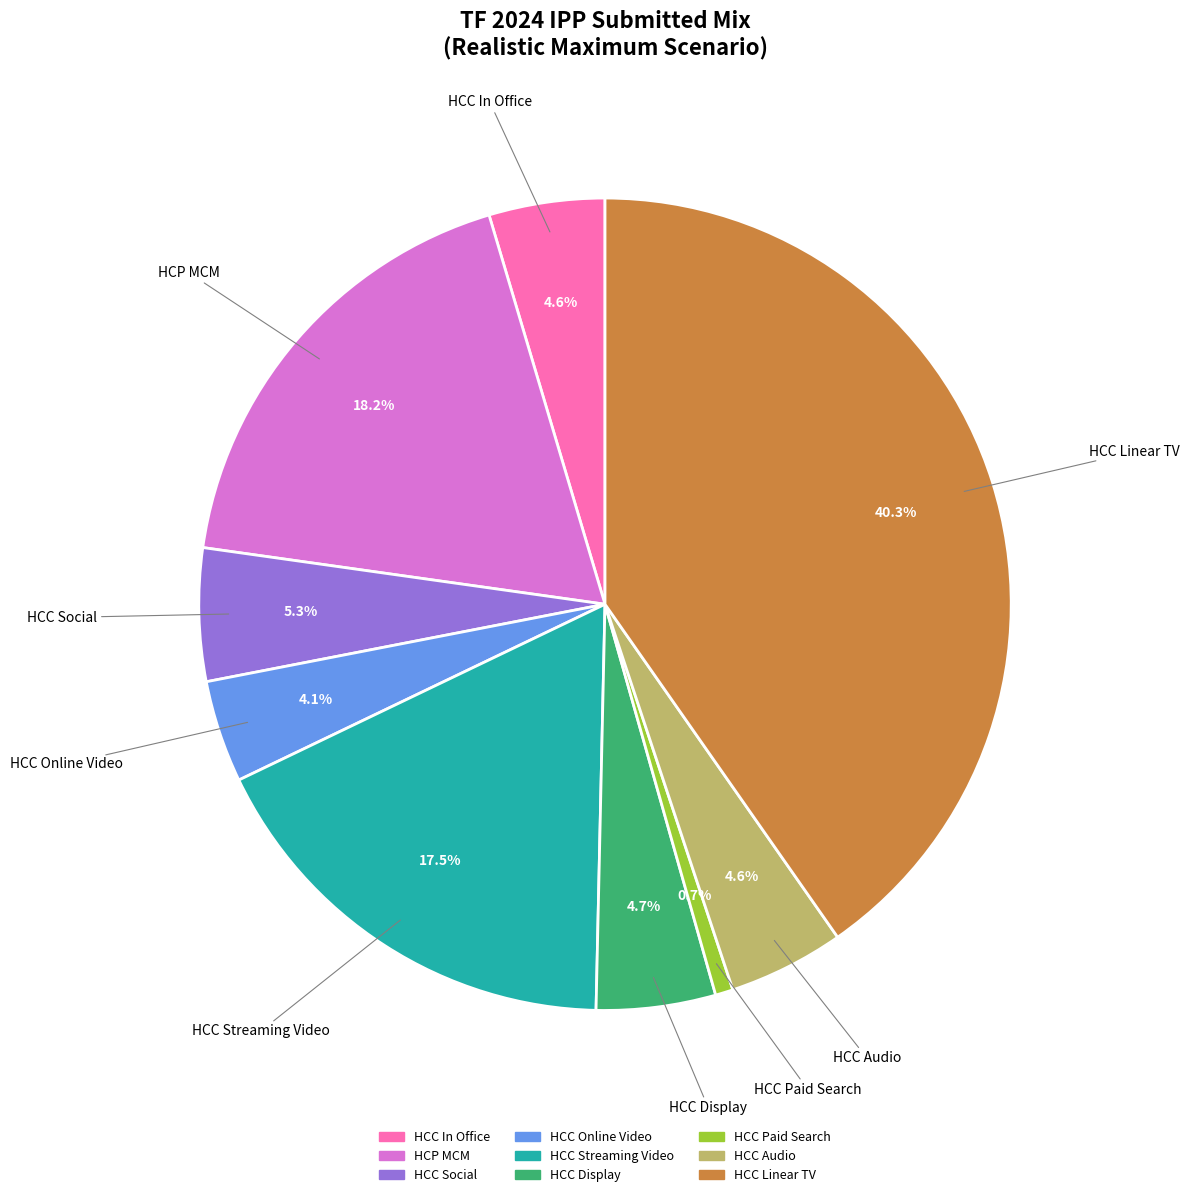

The HCP MCM slice represents 31% of the pie. True or false?

False